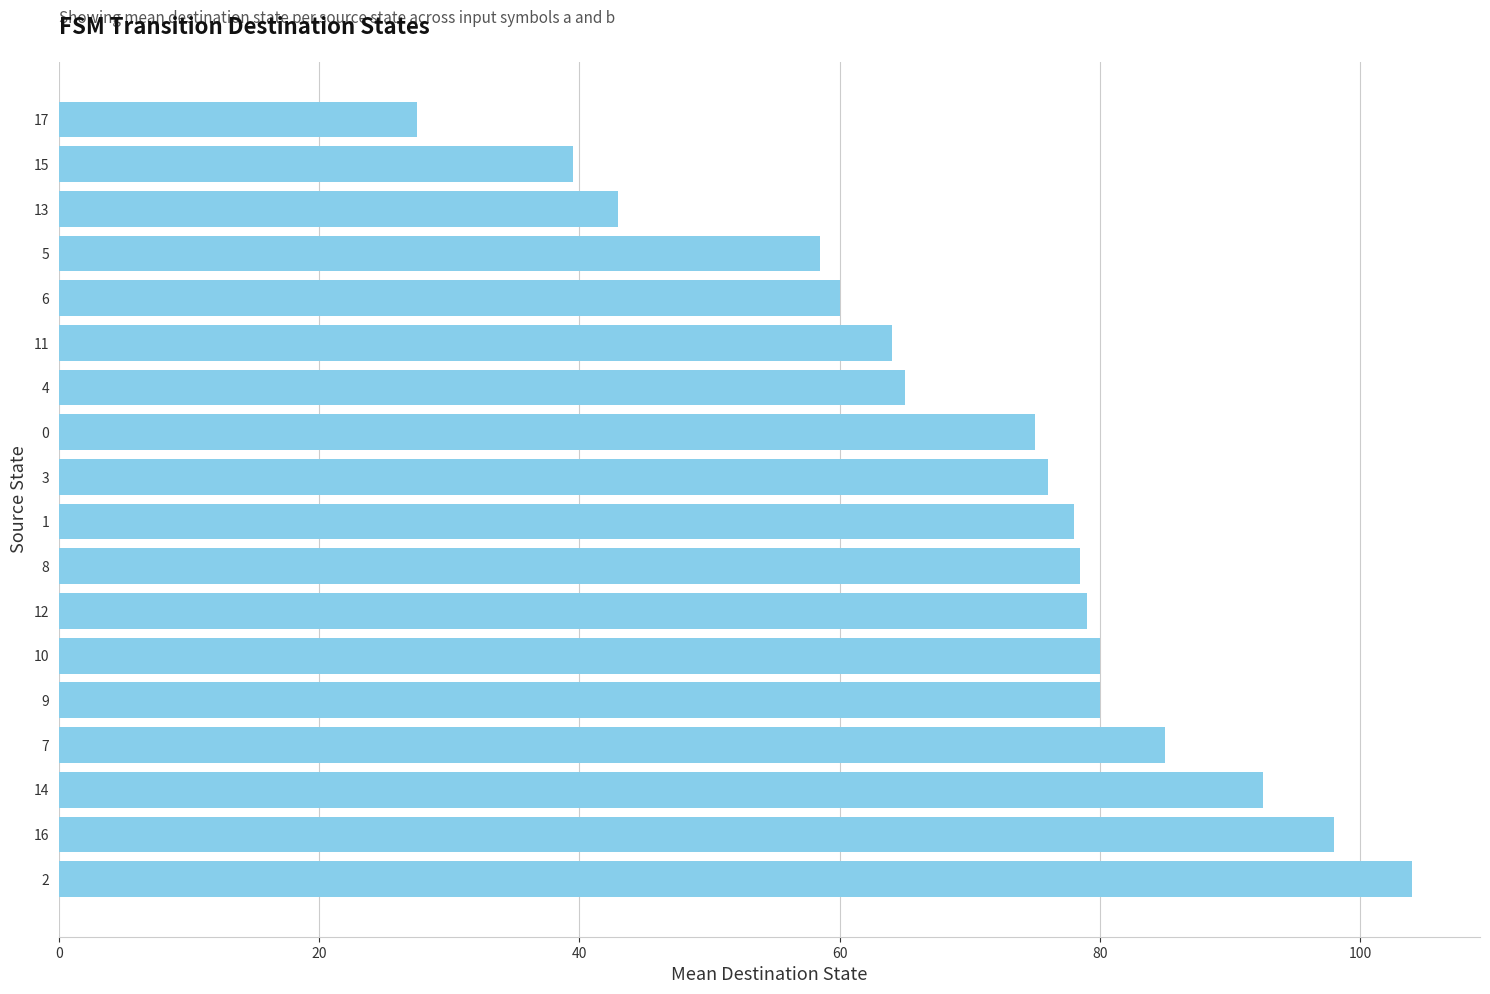

What is the difference between the maximum and minimum values?

76.5